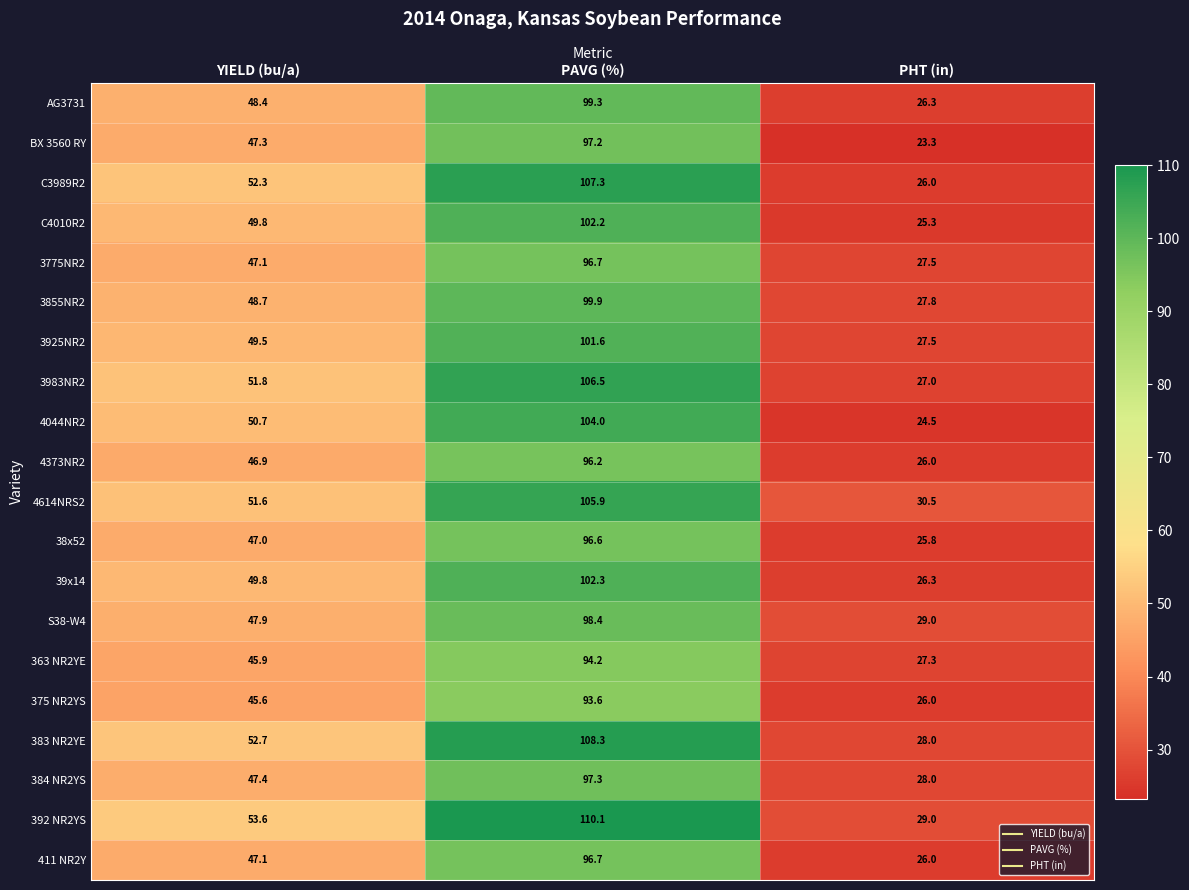

Rank the categories by 375 NR2YS value from highest to lowest.

PAVG (%), YIELD (bu/a), PHT (in)